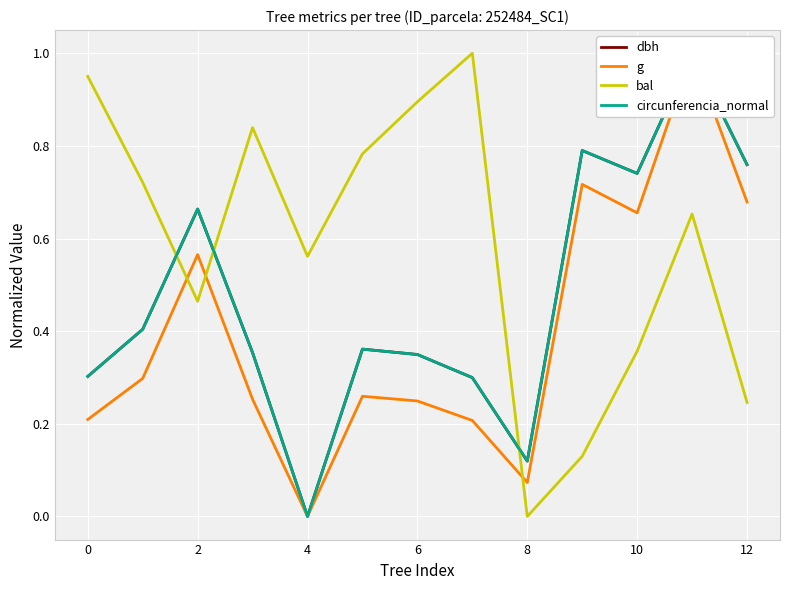

What is the difference between the maximum and minimum values in the dbh series?

1.0